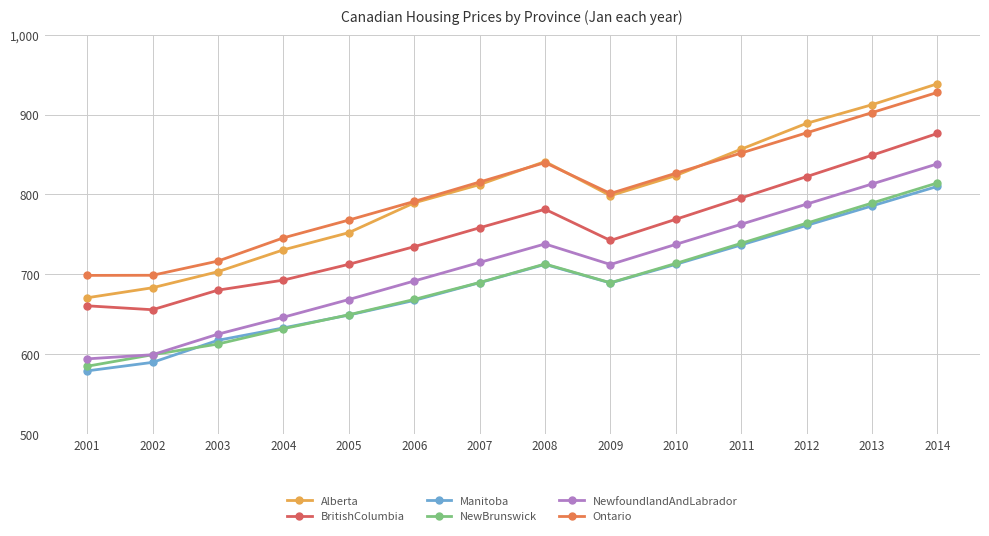

True or false: Ontario has more than 1 points higher than both neighbors.

False